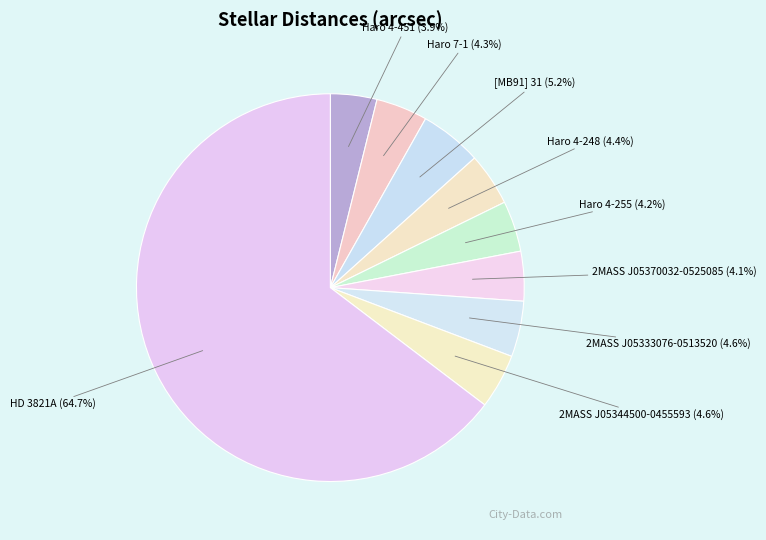

Approximately how many times larger is the value at 2MASS J05370032-0525085 compared to HD 3821A?

0.1